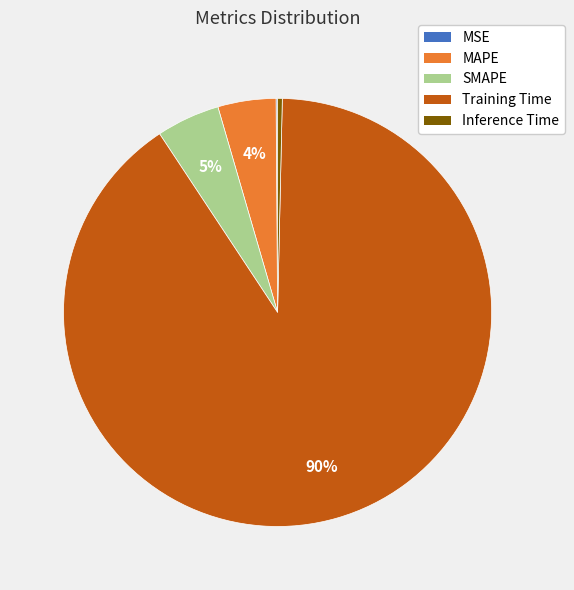

Which category accounts for the majority?

Training Time